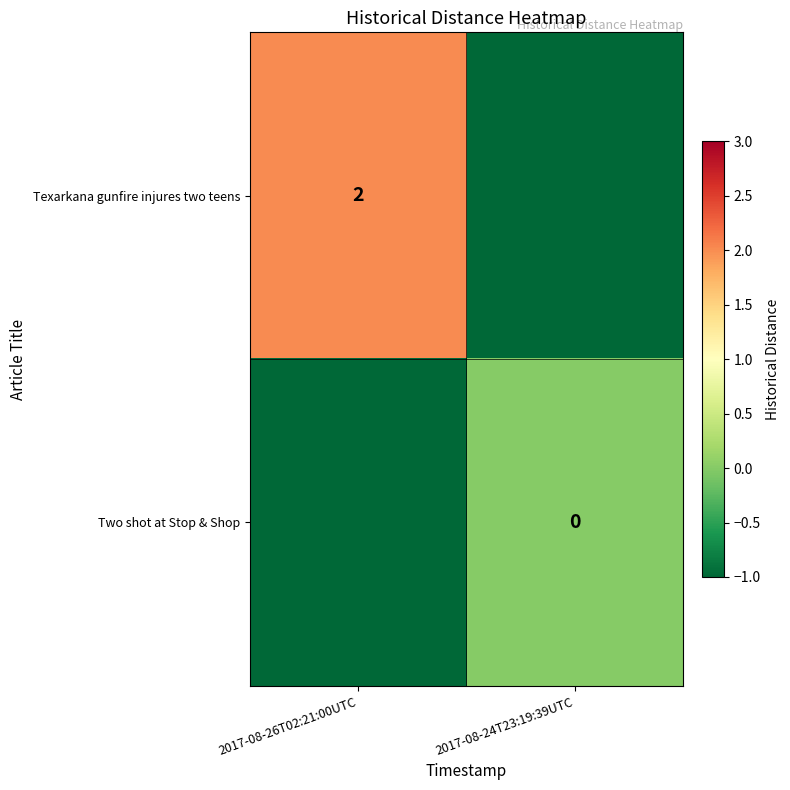

What is the difference between the highest and lowest values at 2017-08-26T02:21:00UTC?

3